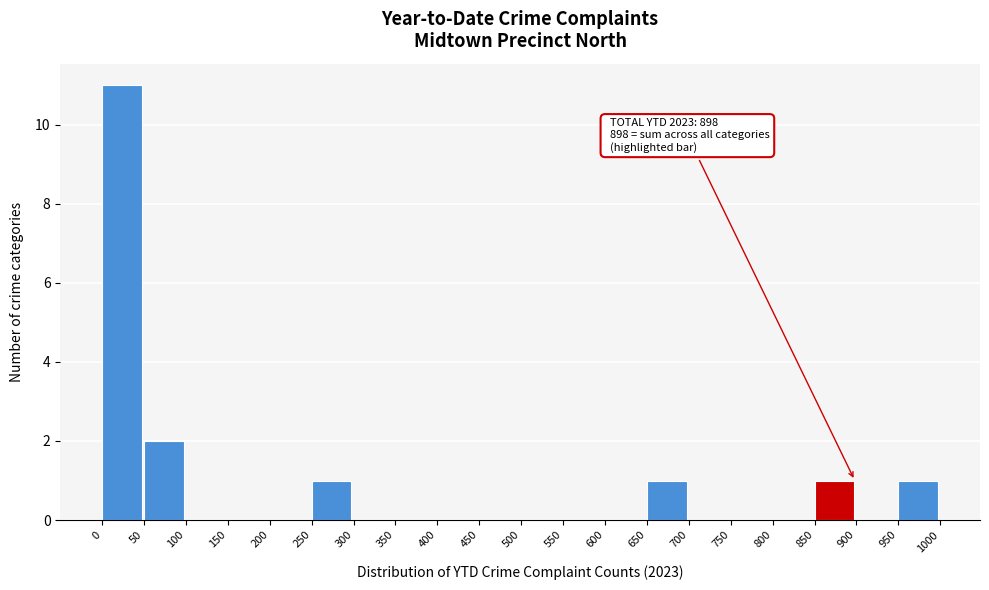

Which range on the x-axis has the tallest bar?

0 to 50